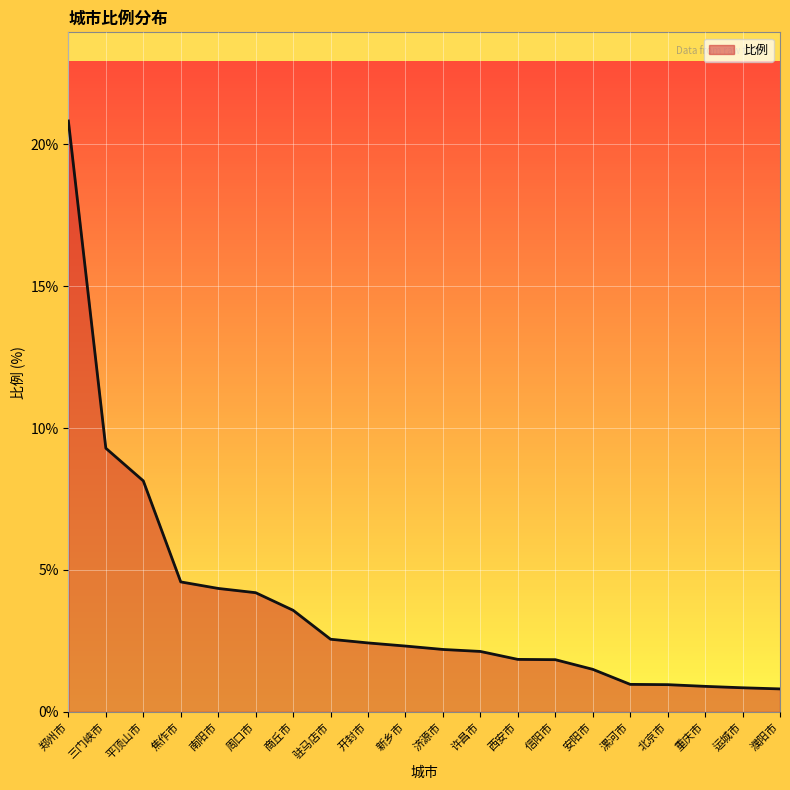

What is the ratio of the value at 平顶山市 to the value at 安阳市?

5.4